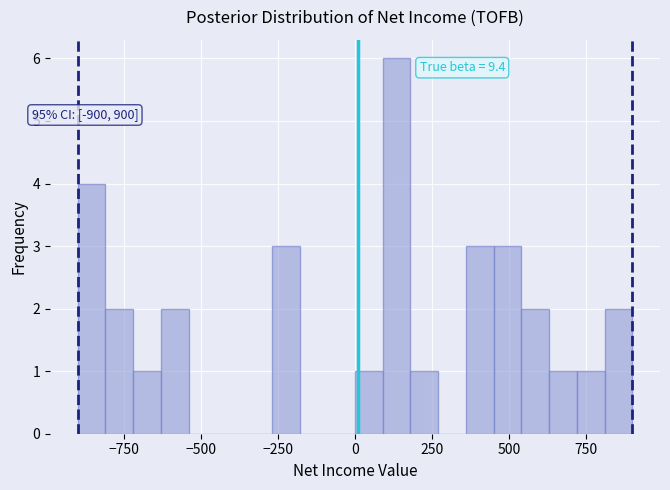

Around what value on the x-axis is the tallest bar? Give the approximate position of its centre, as read against the axis.

150